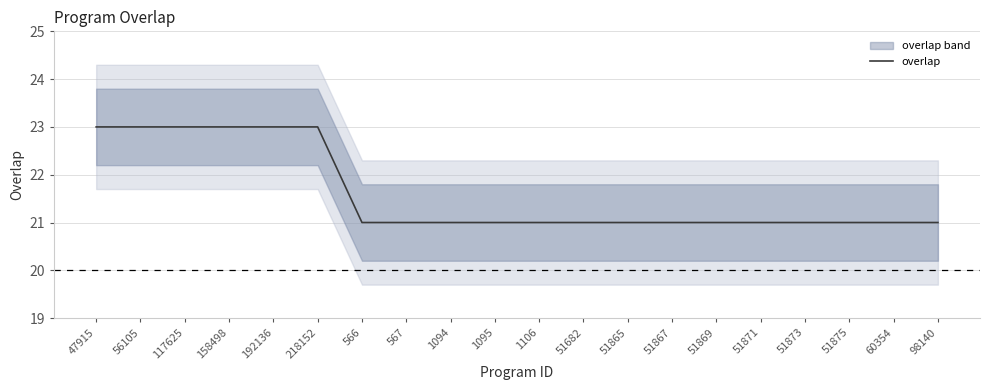

How many lines are shown in the chart?

1